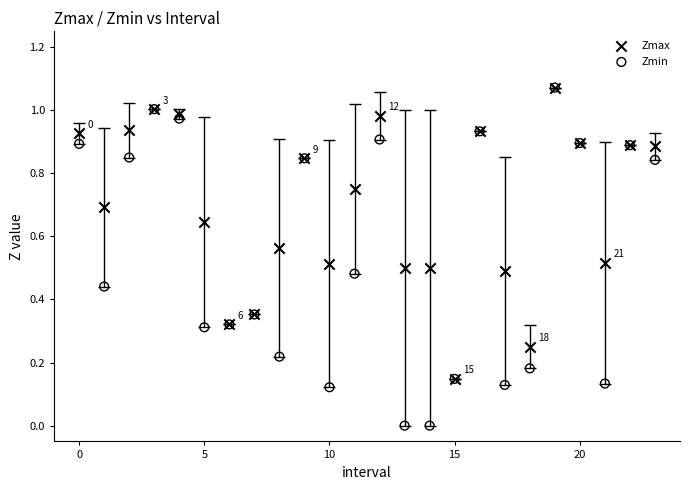

What are all the series names shown in the legend?

Zmax, Zmin